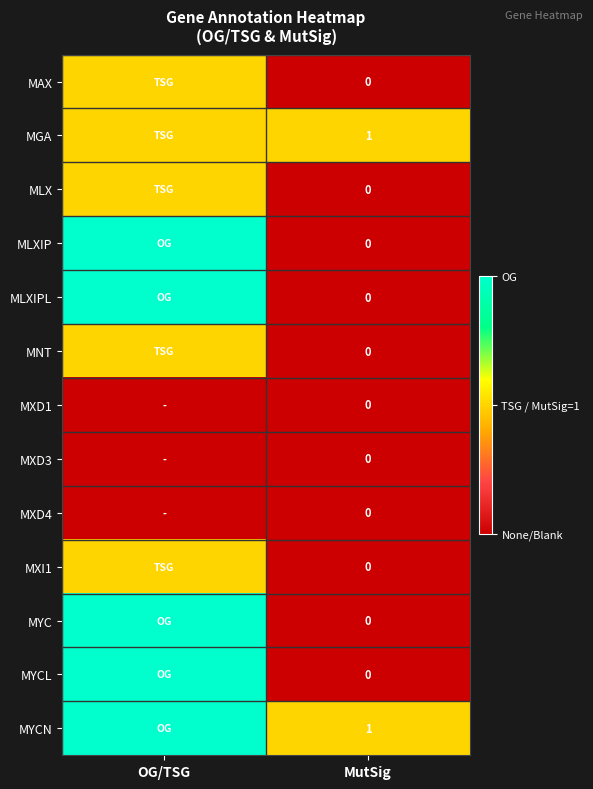

What is the total value across all series at MutSig?

2